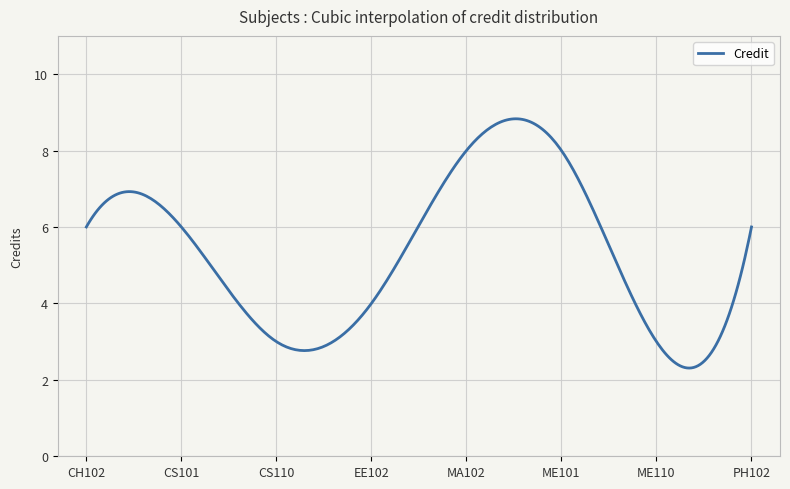

What is the maximum value shown in the chart?

8.8